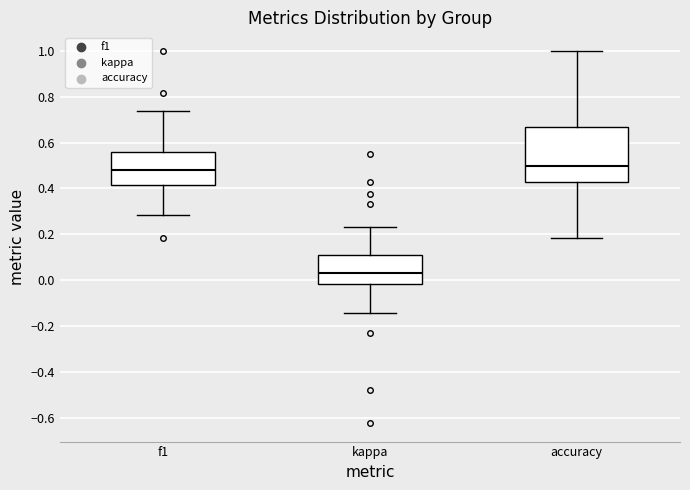

Reading left to right, transcribe this box plot: for each box, give where its median line is, the range the box spans, and where its two whiskers end, as read against the y-axis. The values are not printed on the chart, so give them approximately, as read against the axis.

f1: median 0.48, box 0.42 to 0.56, whiskers 0.28 to 0.74
kappa: median 0.04, box -0.02 to 0.12, whiskers -0.14 to 0.24
accuracy: median 0.50, box 0.42 to 0.66, whiskers 0.18 to 1.00